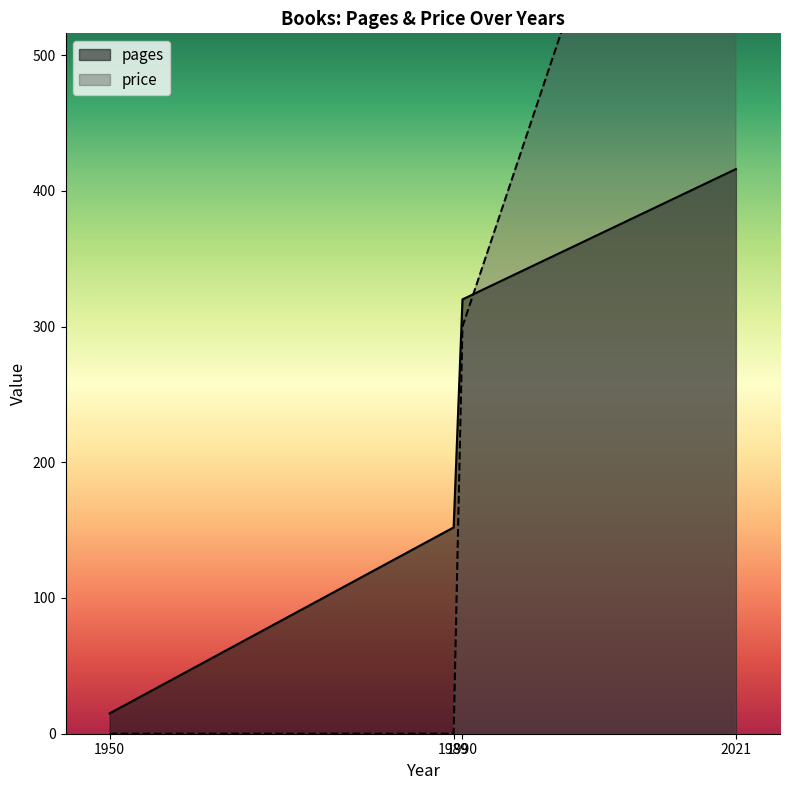

Where do price and pages first cross each other?

1990 and 2021